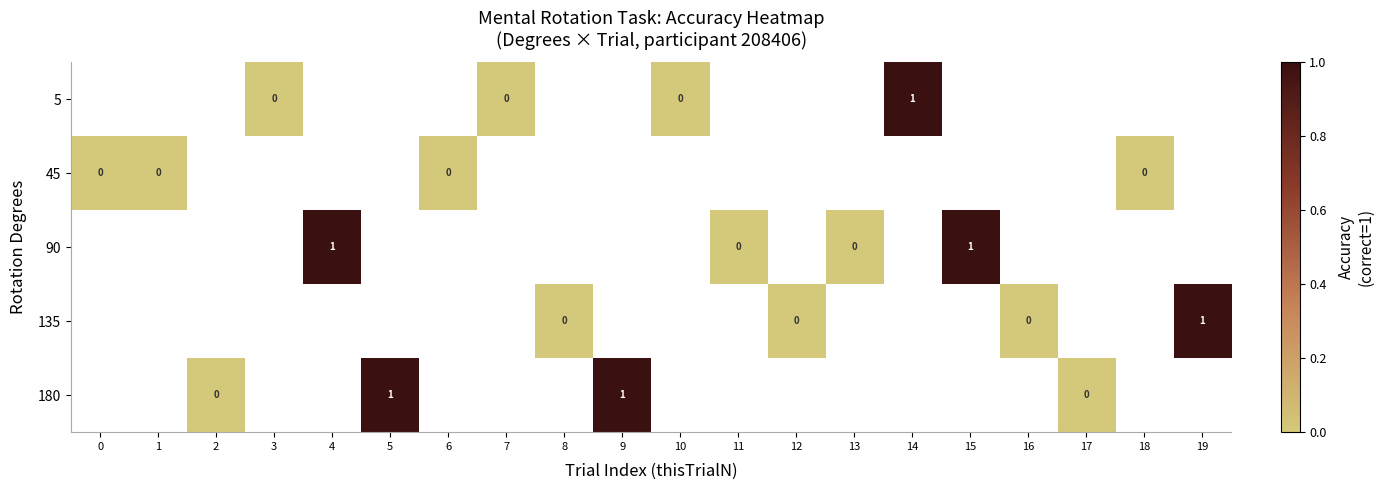

Which series changed the most between 2 and 9?

180